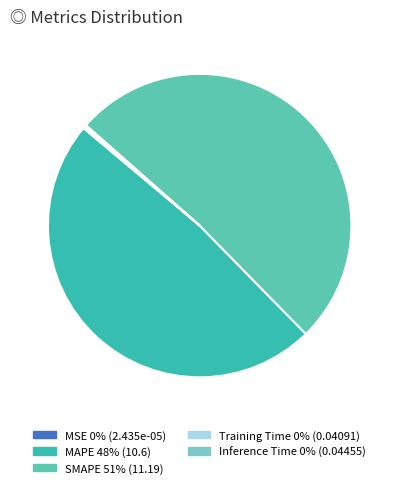

Combined, do MSE and Training Time account for over 50%?

No